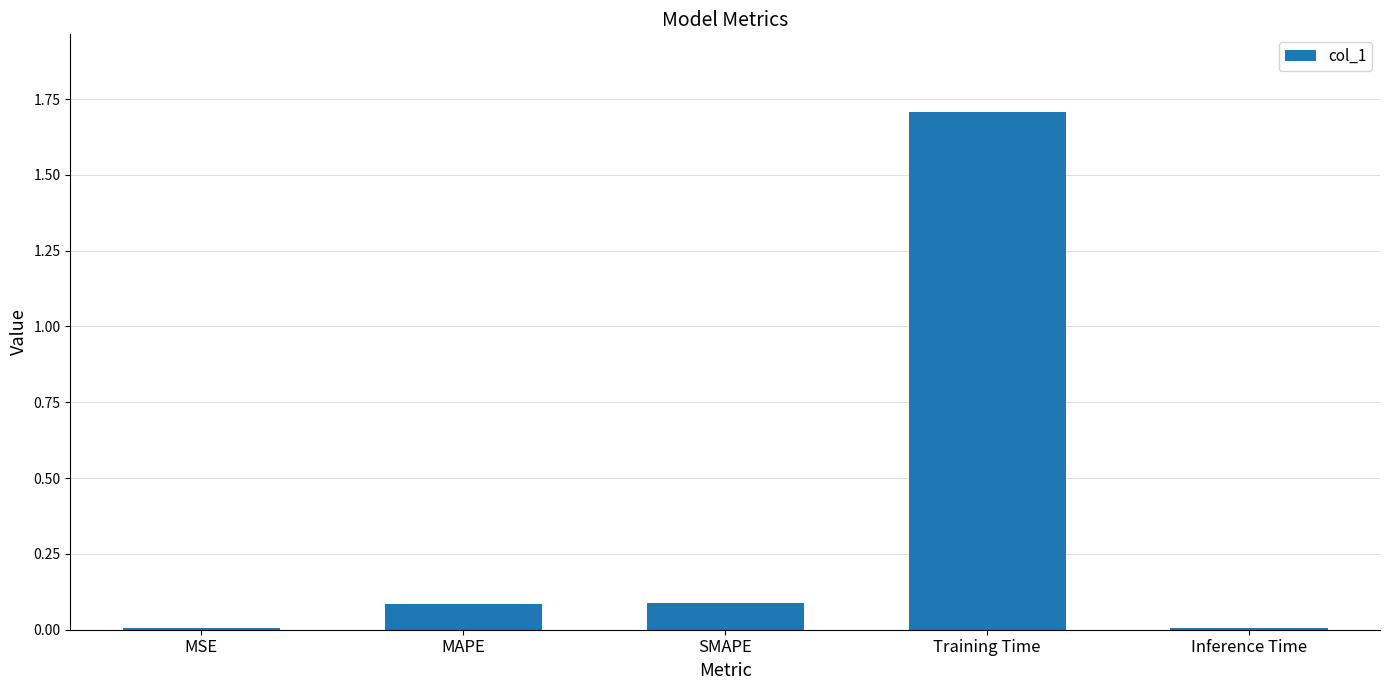

What is the sum of the values at MAPE and Training Time?

1.8